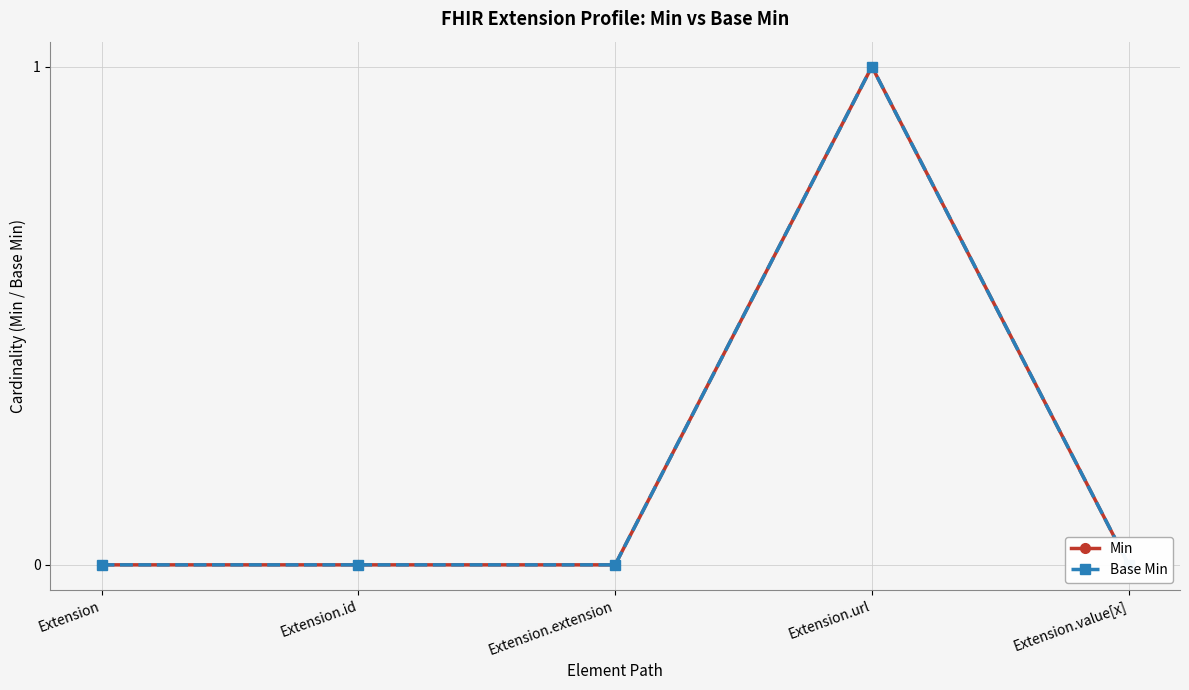

Which category has the highest value in the Min series?

Extension.url